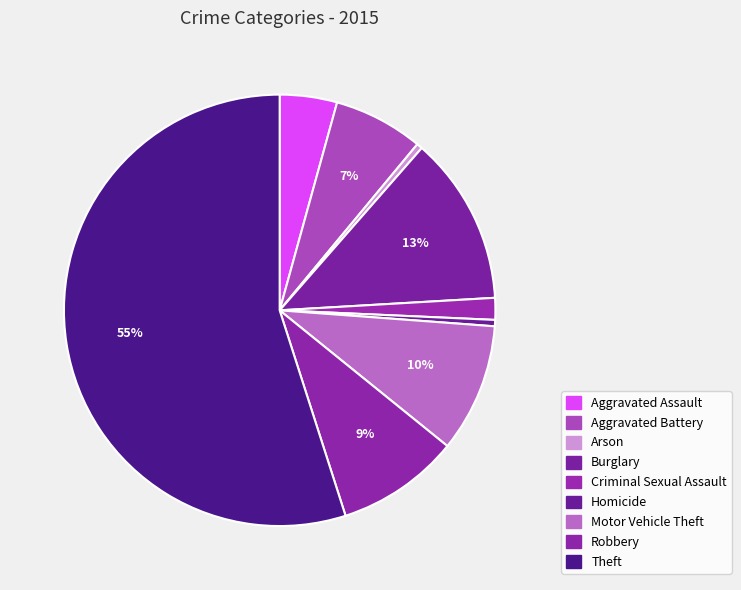

What percentage is the Theft slice, to the nearest percent?

55%